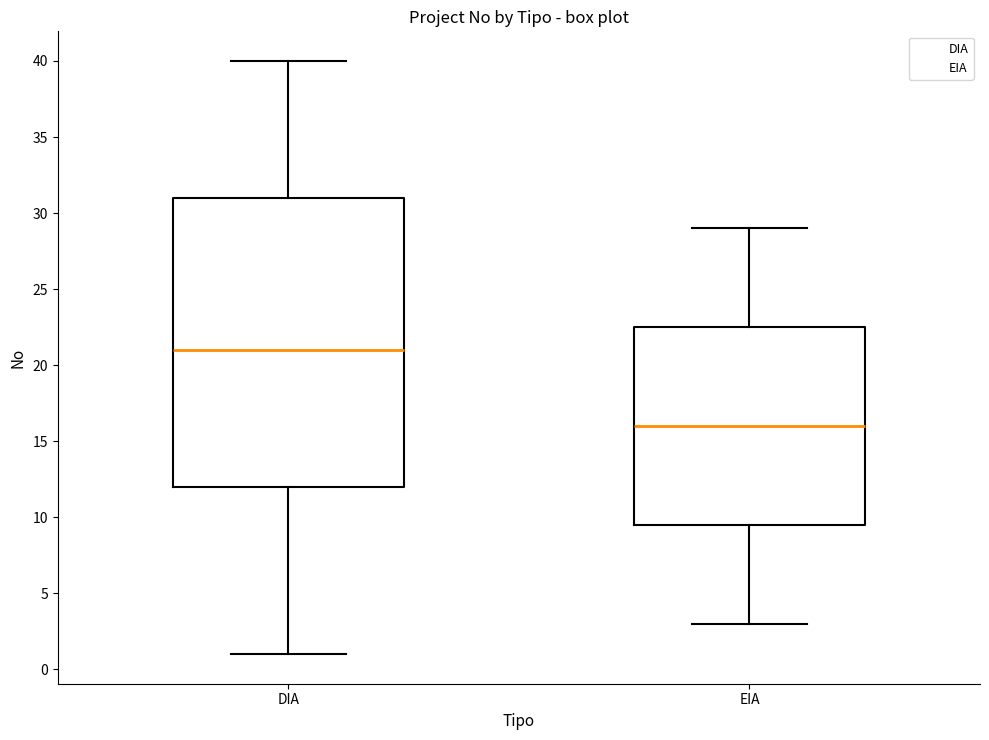

Where does the upper whisker of the box for DIA end on the y-axis? The values are not printed on the chart, so give them approximately, as read against the axis.

40.0